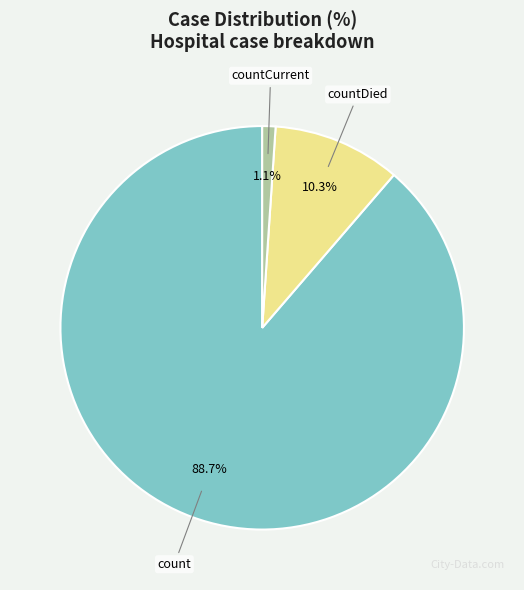

How many slices are in this pie chart?

3